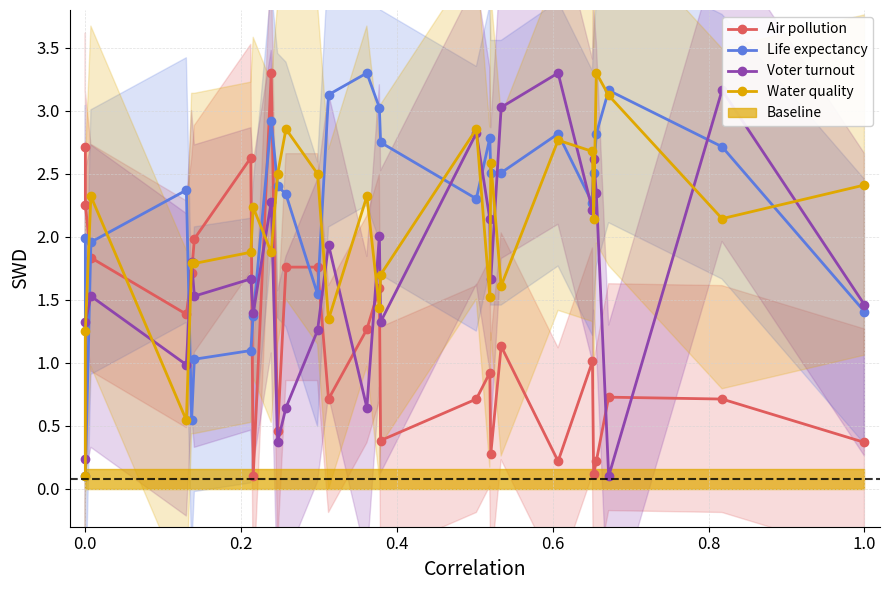

Which series has the largest total across all categories?

Life expectancy